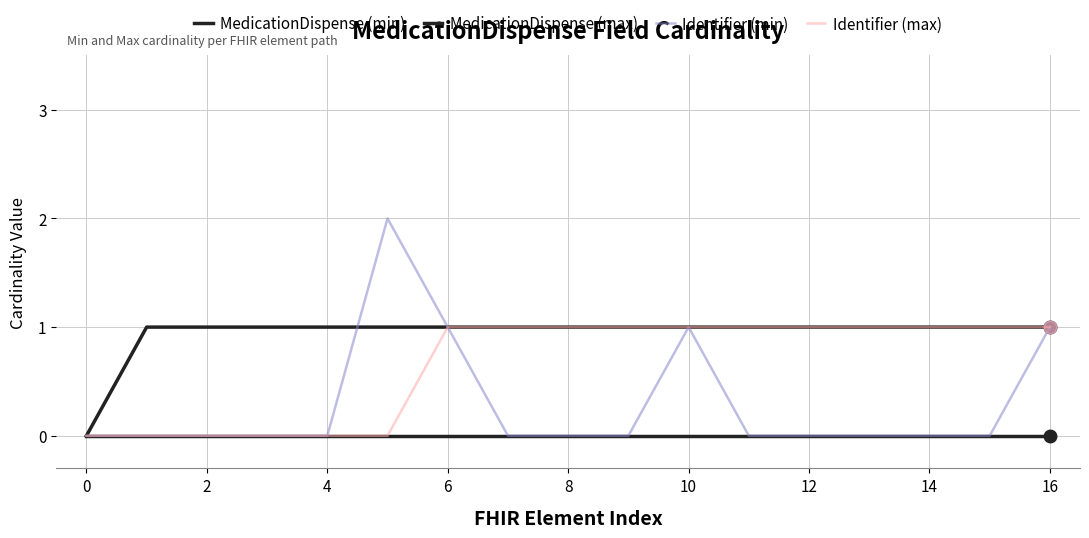

True or false: Identifier (max) and MedicationDispense (min) intersect in this chart.

False